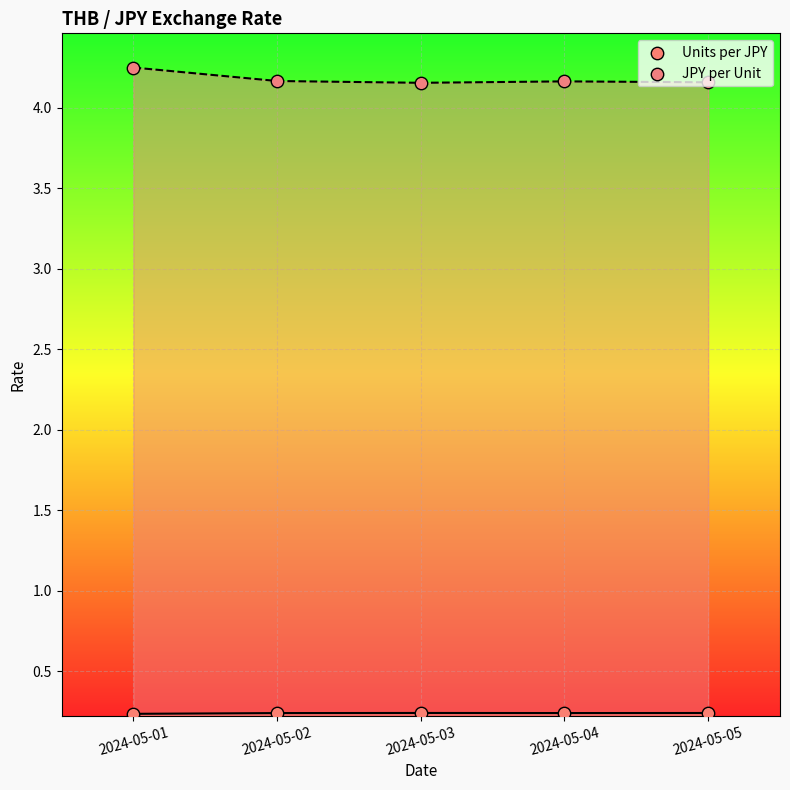

What are all the series names shown in the legend?

Units per JPY, JPY per Unit